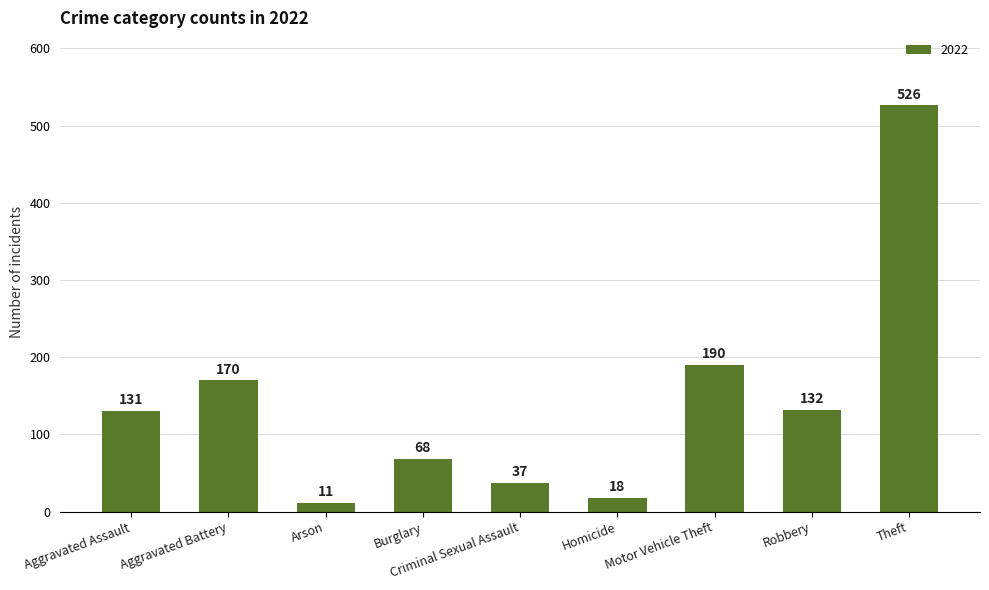

What is the label of the 3rd bar from the right?

Motor Vehicle Theft